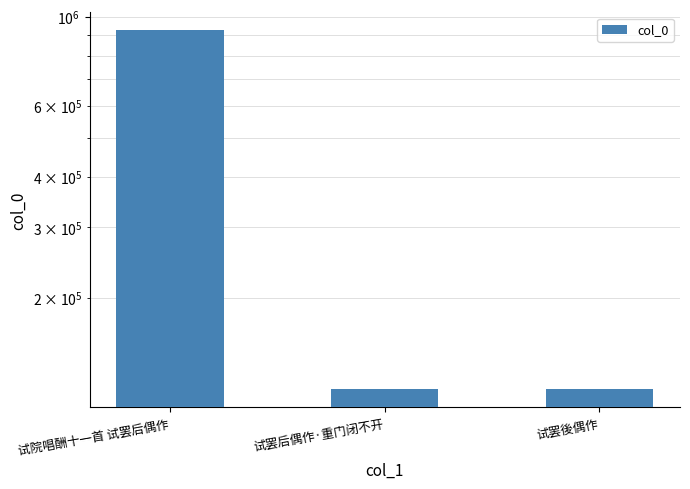

What is the greatest value displayed?

924825